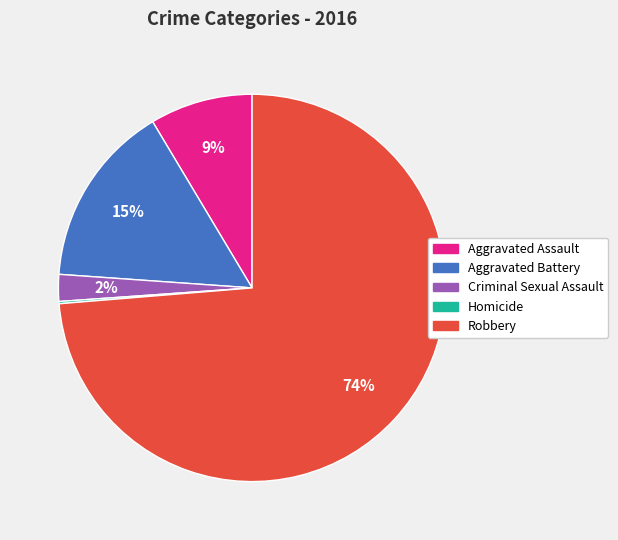

The Aggravated Battery slice represents 26% of the pie. True or false?

False